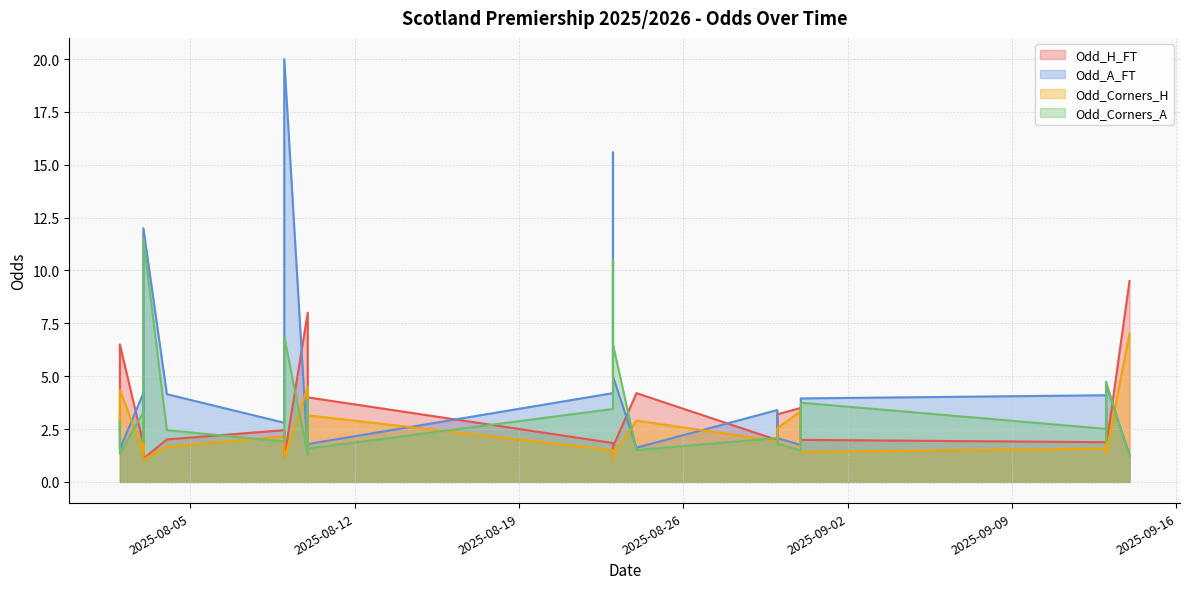

The Odd_Corners_A series shows 6.5 at 2025-08-23. True or false?

True